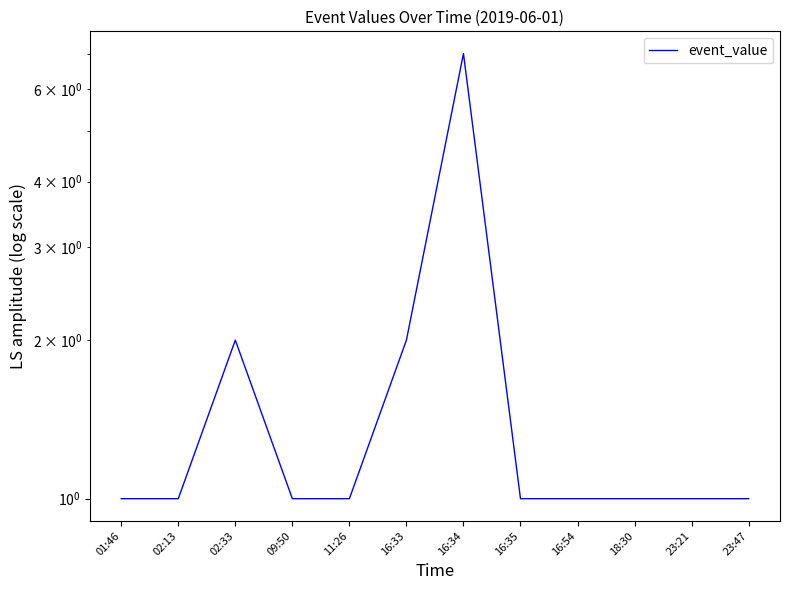

Rank the categories by value from highest to lowest.

16:34, 02:33, 16:33, 01:46, 02:13, 09:50, 11:26, 16:35, 16:54, 18:30, 23:21, 23:47